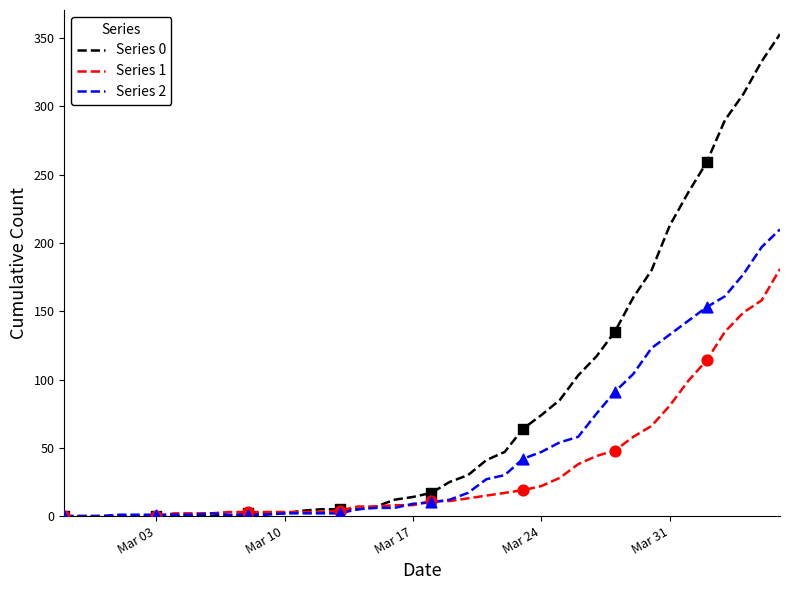

Which series has the largest range (max minus min)?

Series 0